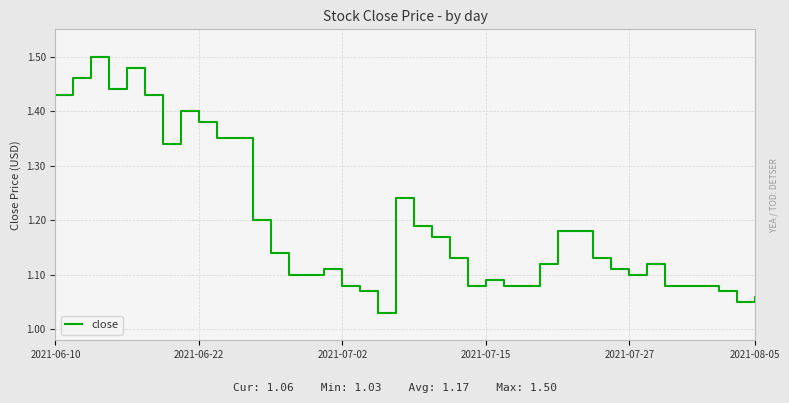

Is this an area chart (filled region under the line)?

No